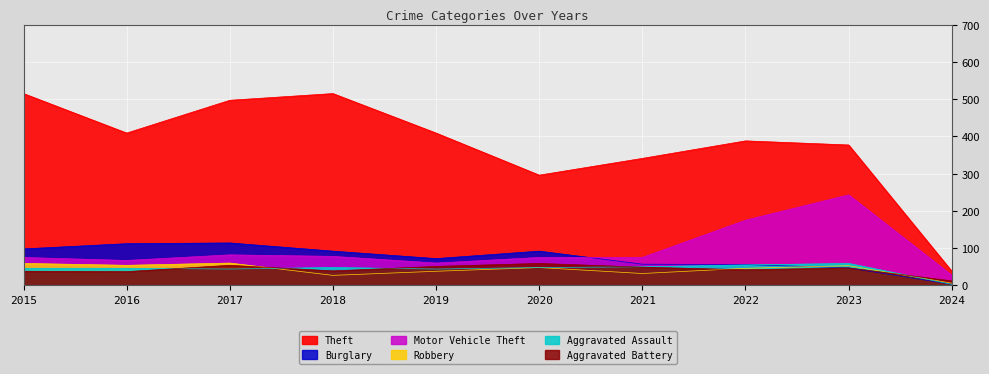

Reading left to right, what are all the values shown in this chart?

Theft: 2015=515	2016=409	2017=497	2018=515	2019=409	2020=296	2021=341	2022=388	2023=377	2024=38
Burglary: 2015=98	2016=112	2017=114	2018=92	2019=72	2020=92	2021=57	2022=56	2023=47	2024=3
Motor Vehicle Theft: 2015=75	2016=67	2017=82	2018=78	2019=60	2020=75	2021=75	2022=175	2023=243	2024=27
Robbery: 2015=59	2016=54	2017=60	2018=27	2019=38	2020=48	2021=32	2022=46	2023=53	2024=6
Aggravated Assault: 2015=46	2016=46	2017=44	2018=48	2019=44	2020=48	2021=50	2022=55	2023=59	2024=3
Aggravated Battery: 2015=38	2016=37	2017=54	2018=39	2019=51	2020=59	2021=49	2022=42	2023=47	2024=12